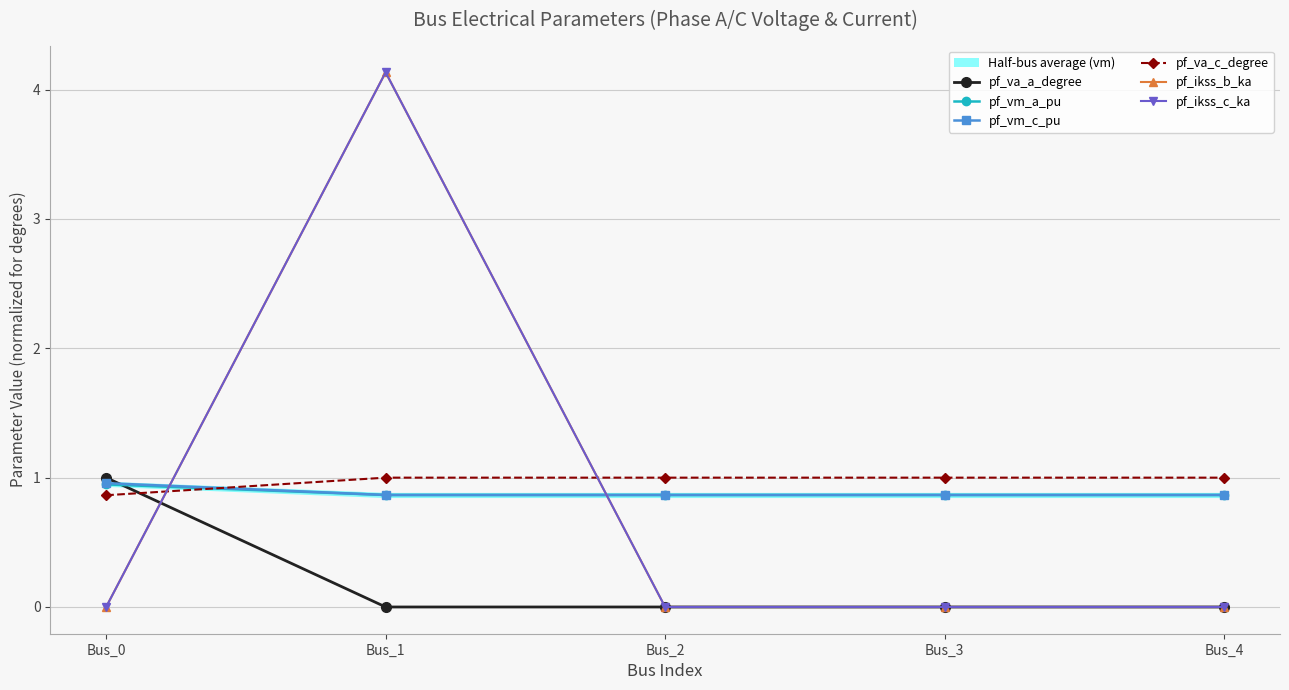

At Bus_4, list the series in order from largest to smallest.

pf_va_c_degree, pf_vm_c_pu, pf_vm_a_pu, pf_va_a_degree, pf_ikss_b_ka, pf_ikss_c_ka